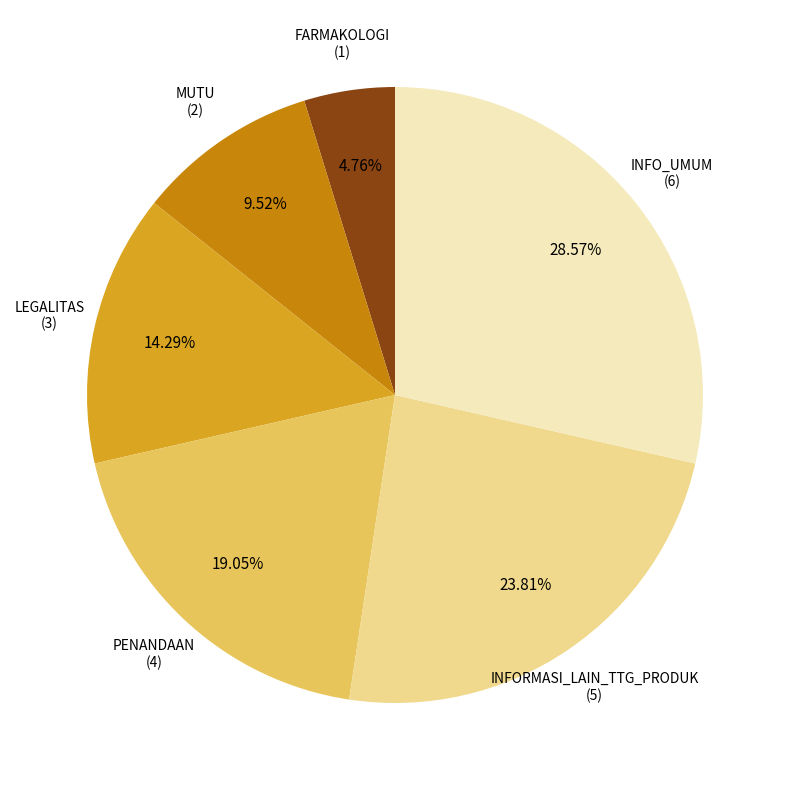

What portion of the pie excludes FARMAKOLOGI?

95.2%